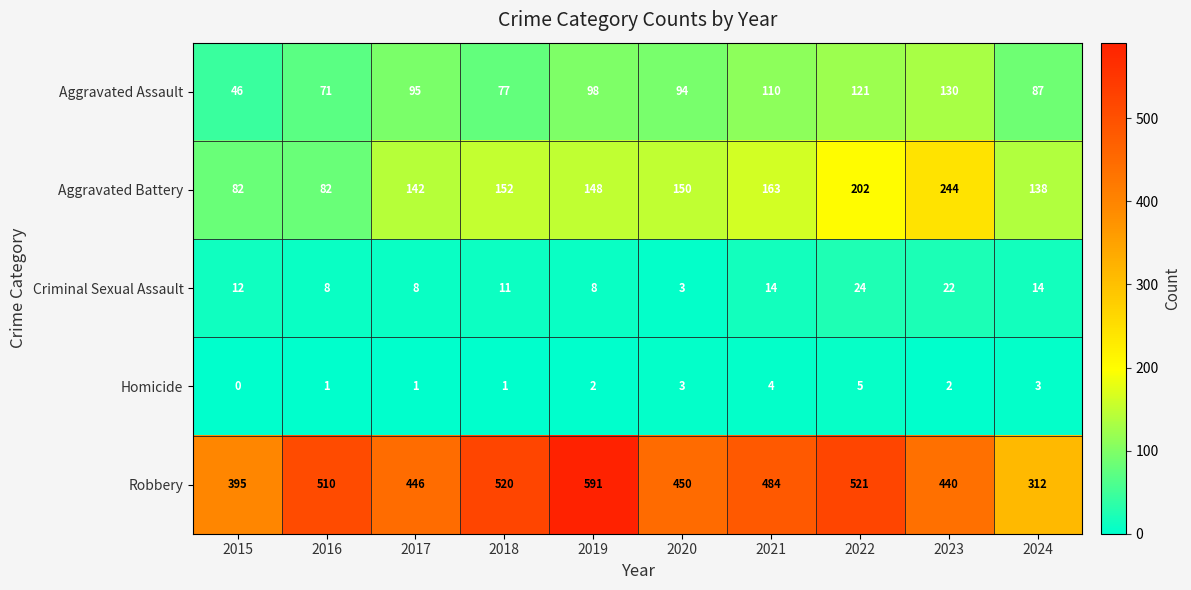

What is the difference between the maximum and minimum values in the Aggravated Battery series?

162